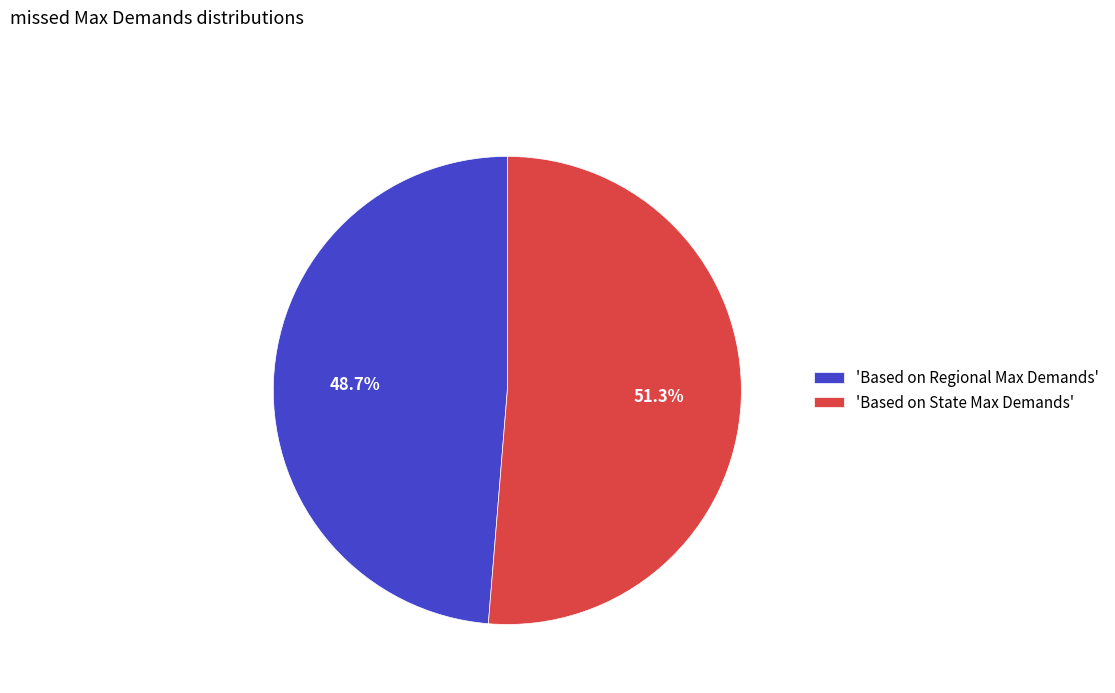

Does 'Based on State Max Demands' account for over 50% of the chart?

Yes